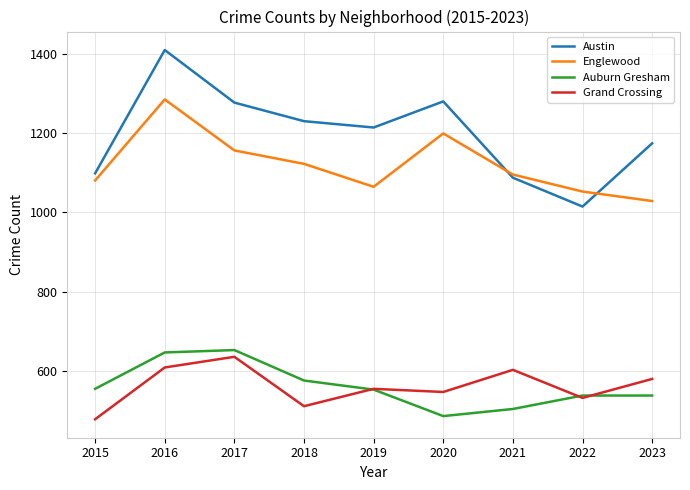

True or false: Austin has more than 1 points higher than both neighbors.

True